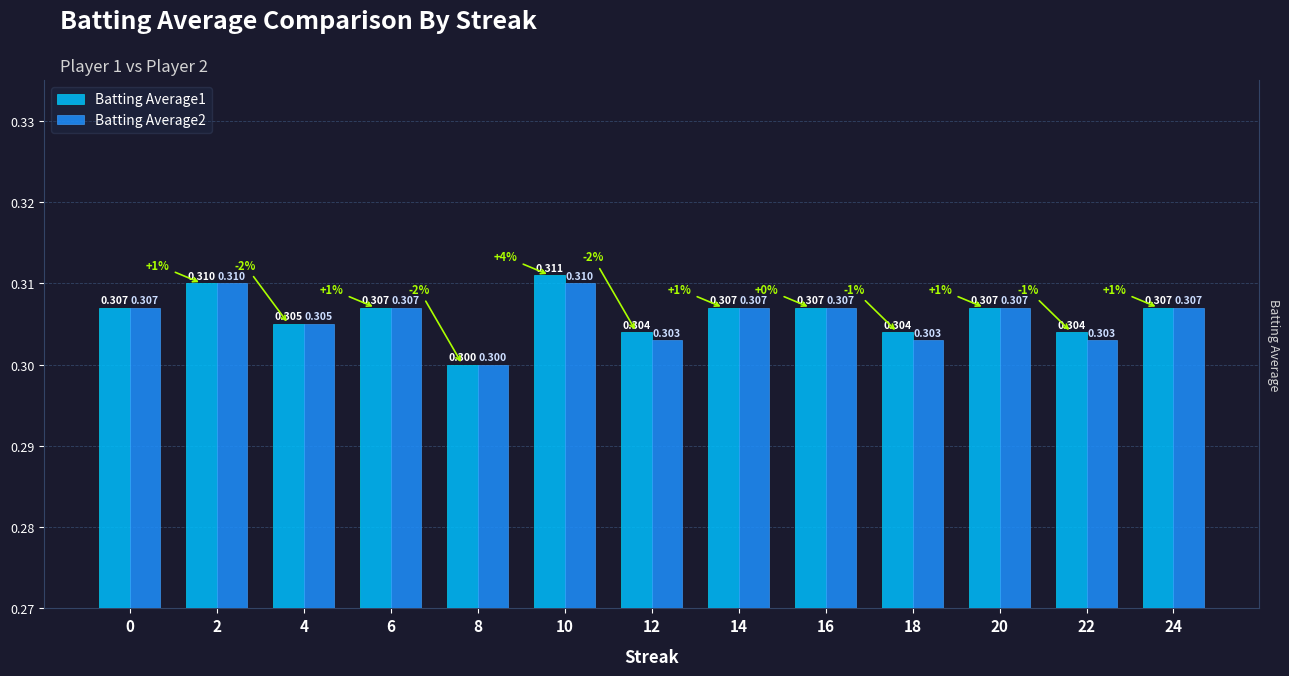

Rank the categories by Batting Average2 value from highest to lowest.

2, 10, 0, 6, 14, 16, 20, 24, 4, 12, 18, 22, 8